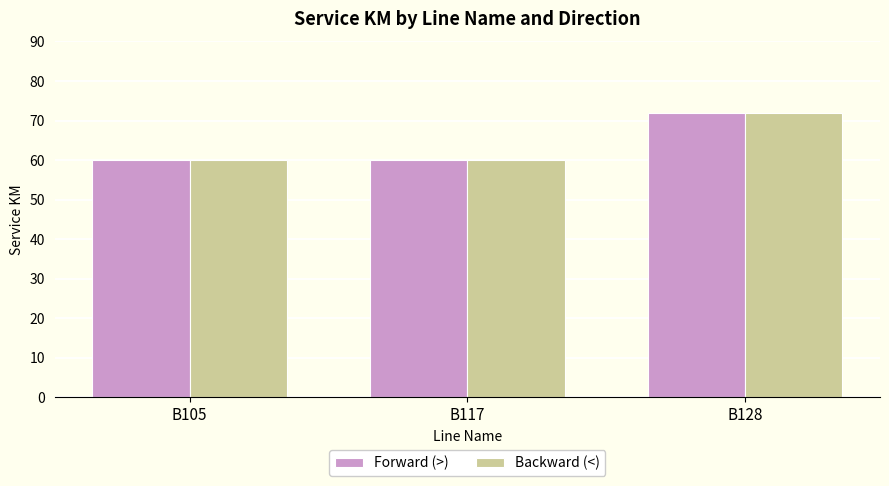

Reading right to left, list all the values displayed in this chart.

Forward (>): 72	60	60
Backward (<): 72	60	60